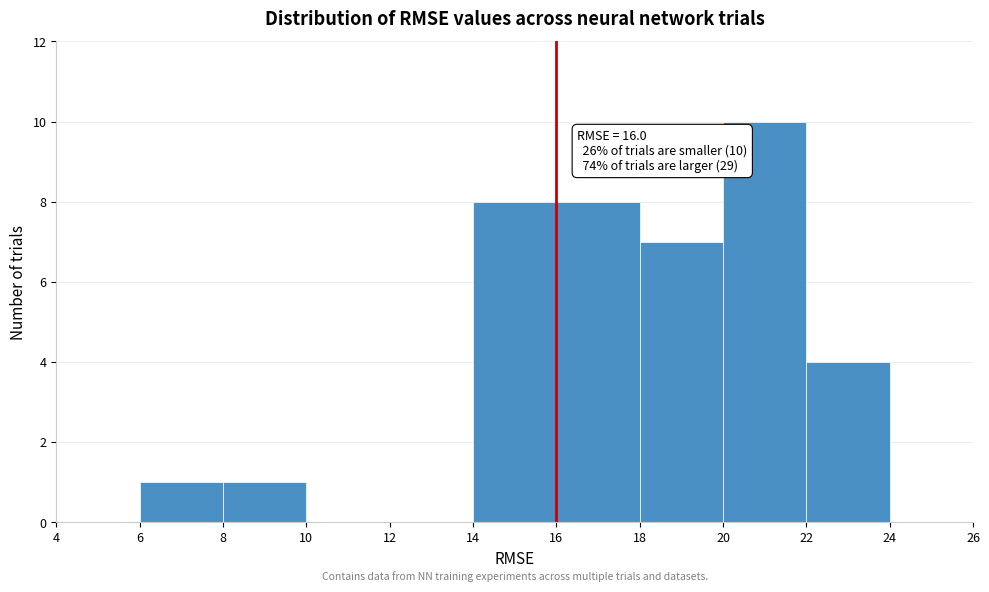

Which range on the x-axis has the tallest bar?

20 to 22